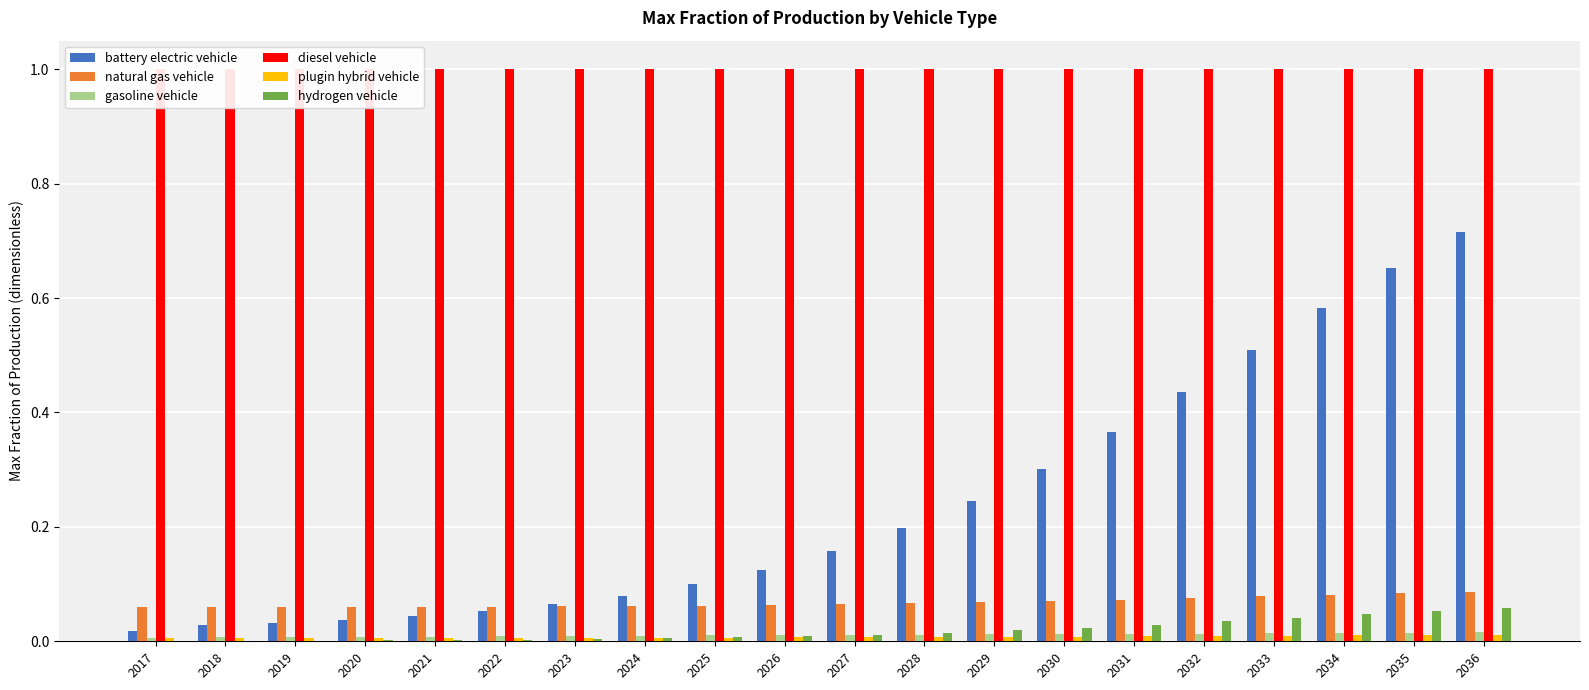

Count the gasoline vehicle values in the range 0 to 1.

20